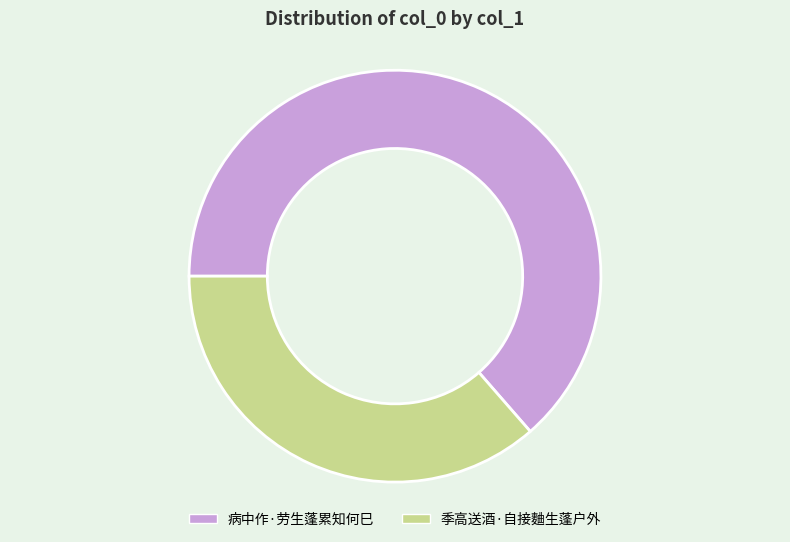

Which has a higher value, 病中作·劳生蓬累知何巳 or 季高送酒·自接麯生蓬户外?

病中作·劳生蓬累知何巳